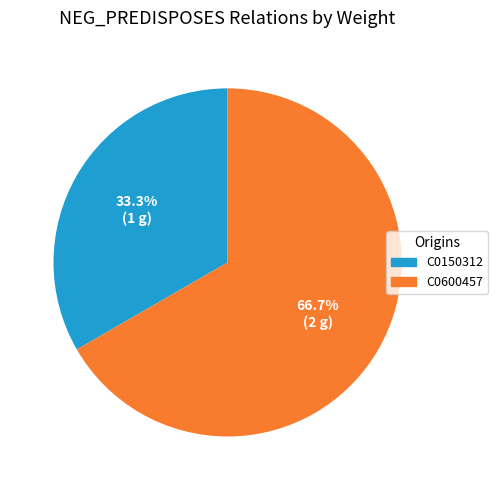

To the nearest percent, what portion does C0150312 represent?

33%